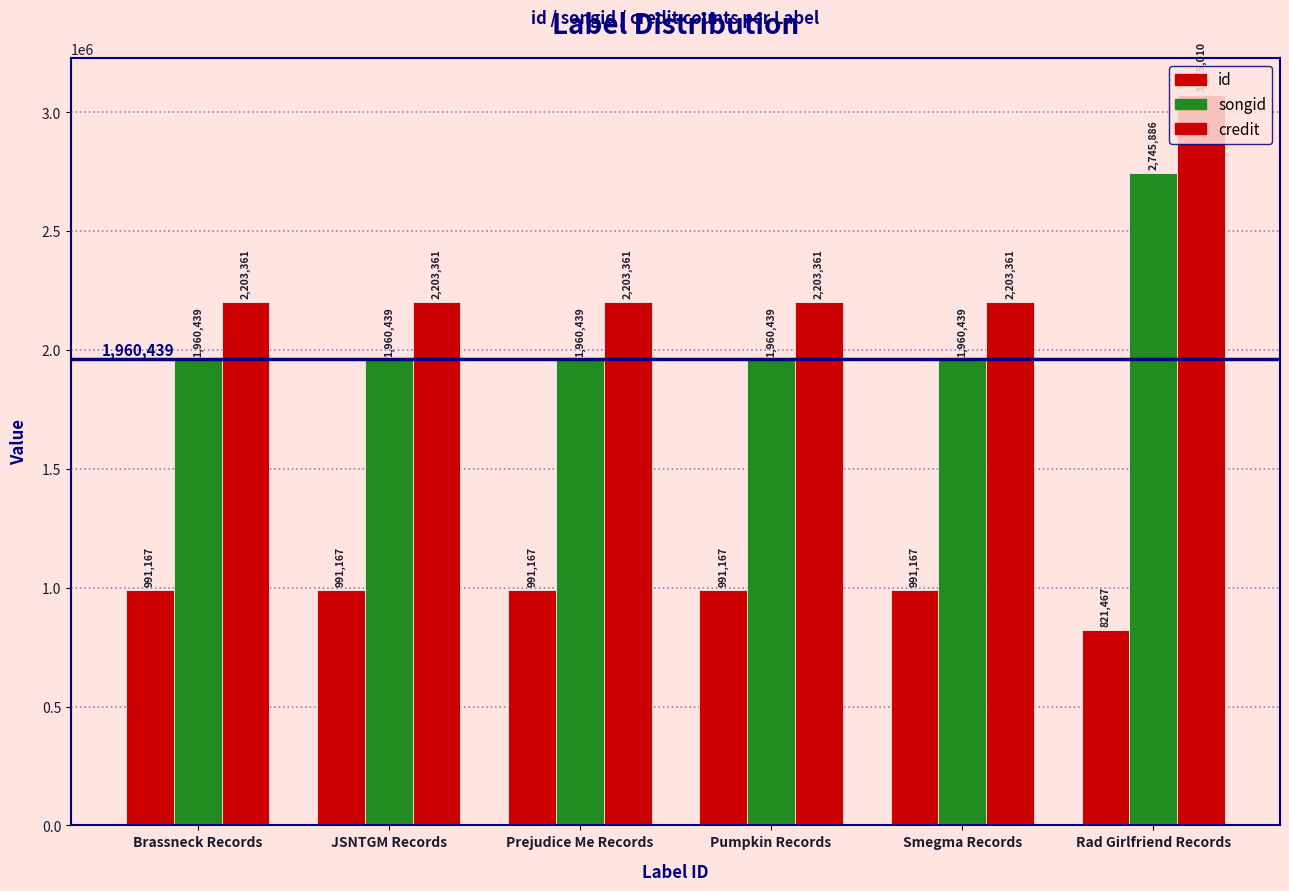

How many data points does each series have?

6